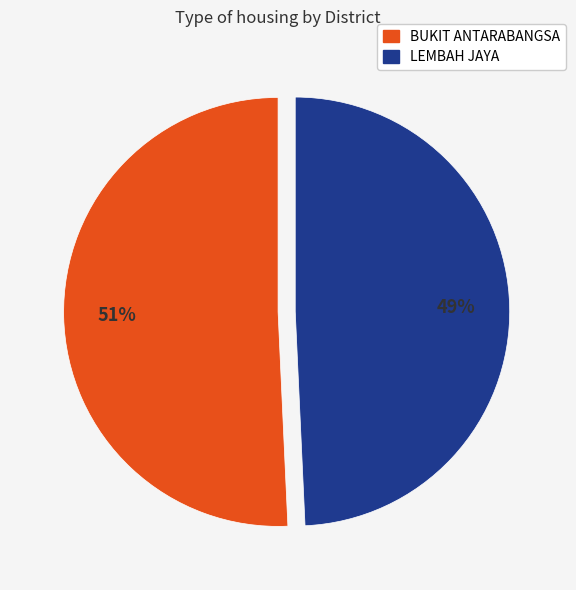

Do LEMBAH JAYA and BUKIT ANTARABANGSA together represent more than half of the pie?

Yes